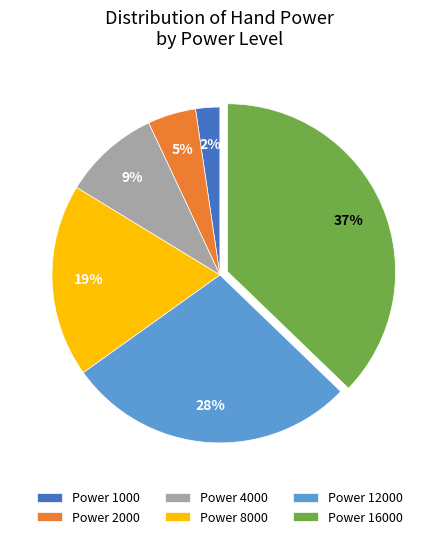

Is it true that Power 1000 is 2% of the pie?

True